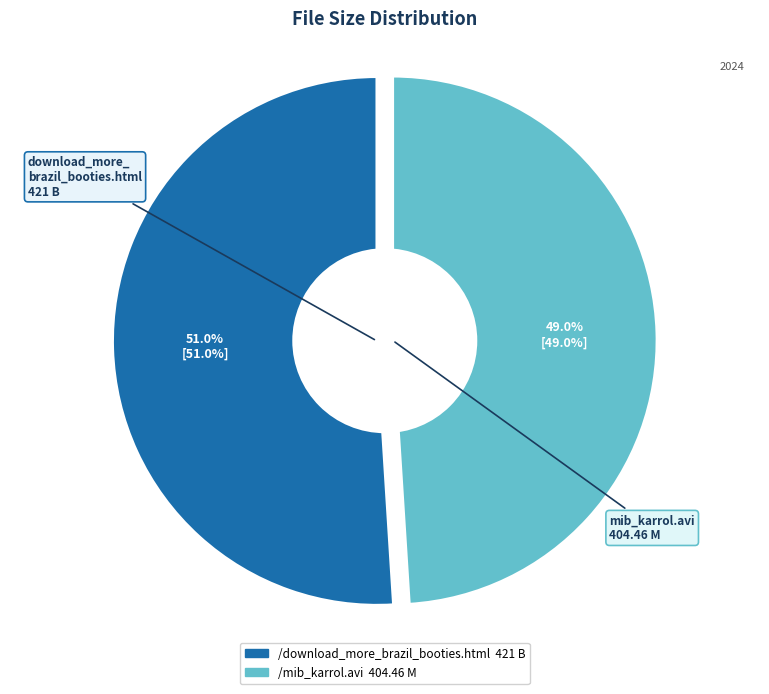

Which has a higher value, /download_more_brazil_booties.html or /mib_karrol.avi?

/download_more_brazil_booties.html